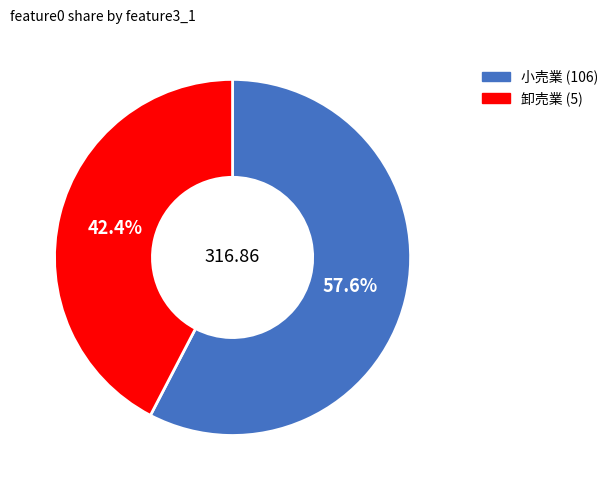

Count the number of slices in the pie.

2